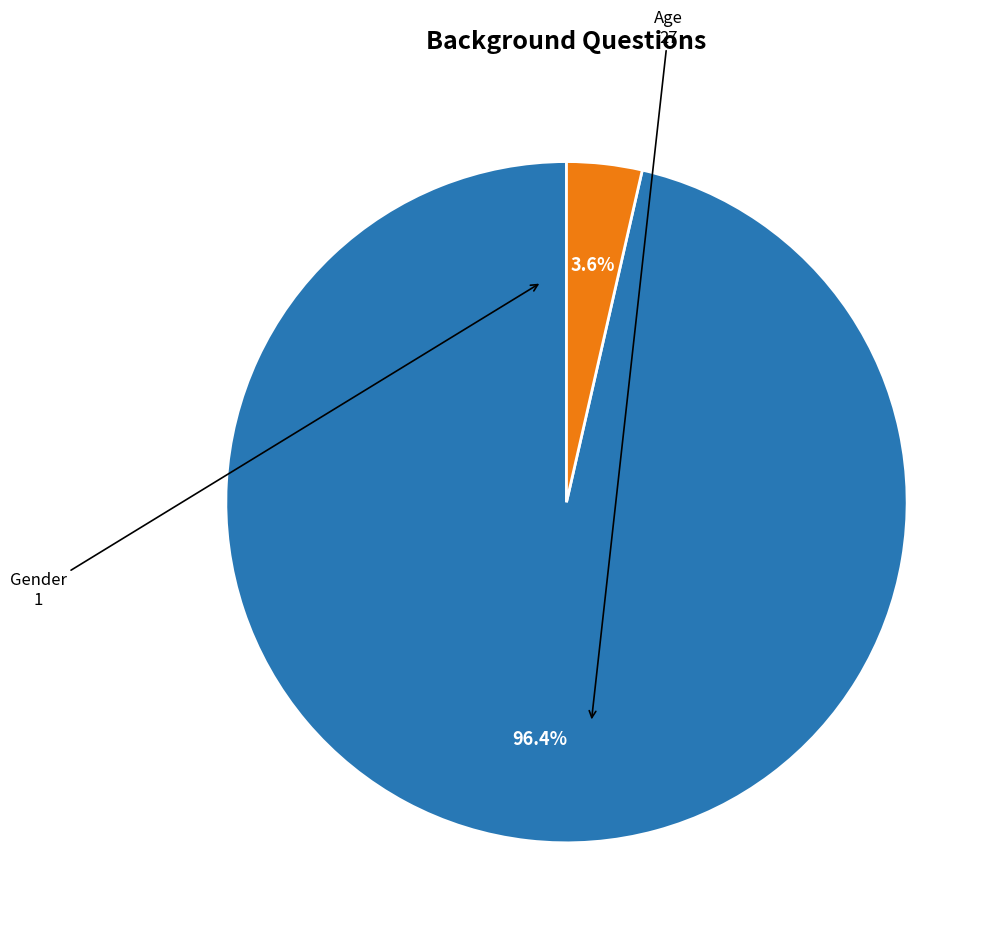

To the nearest percent, what portion does Gender represent?

4%